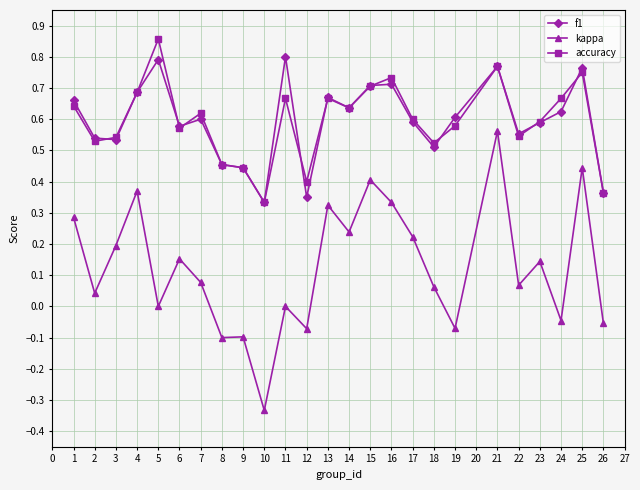

Does the chart display data point markers on the line(s)?

Yes